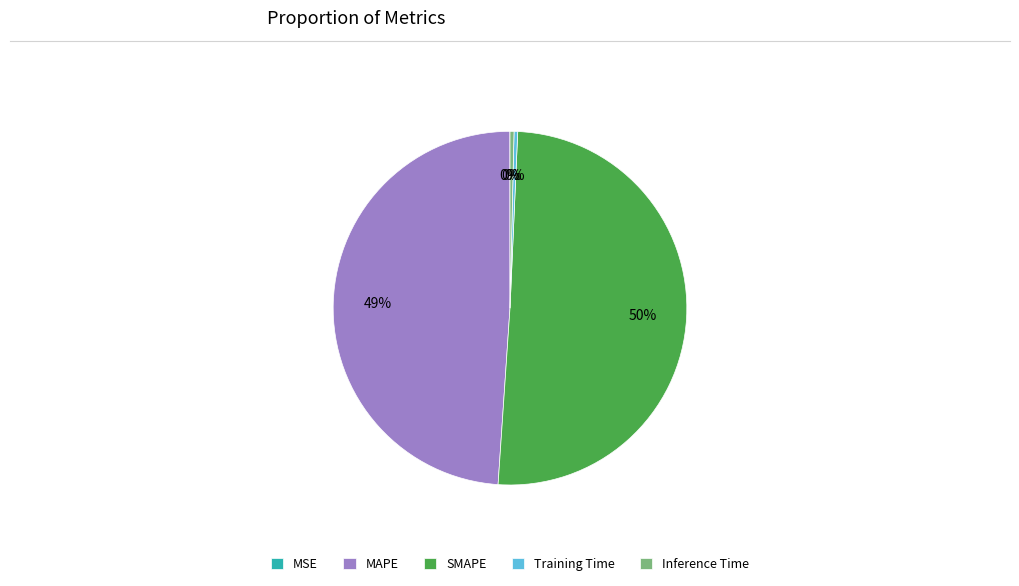

To the nearest percent, what portion does MAPE represent?

49%